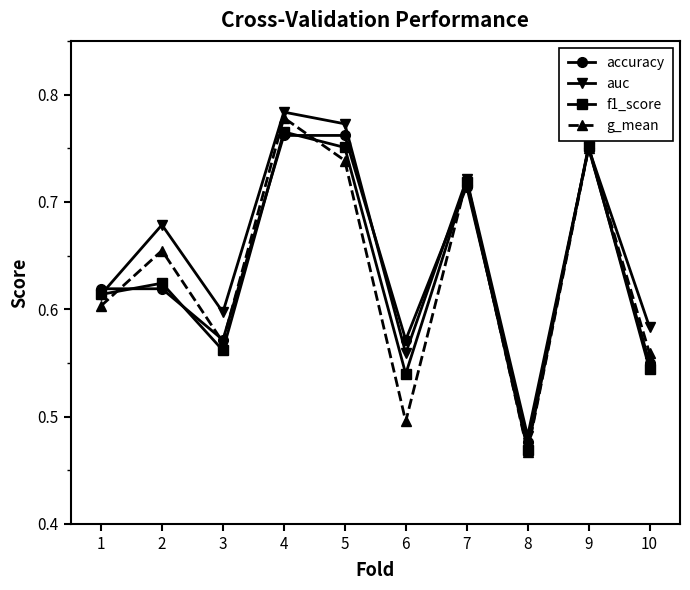

What is the total value across all series at 2?

2.6